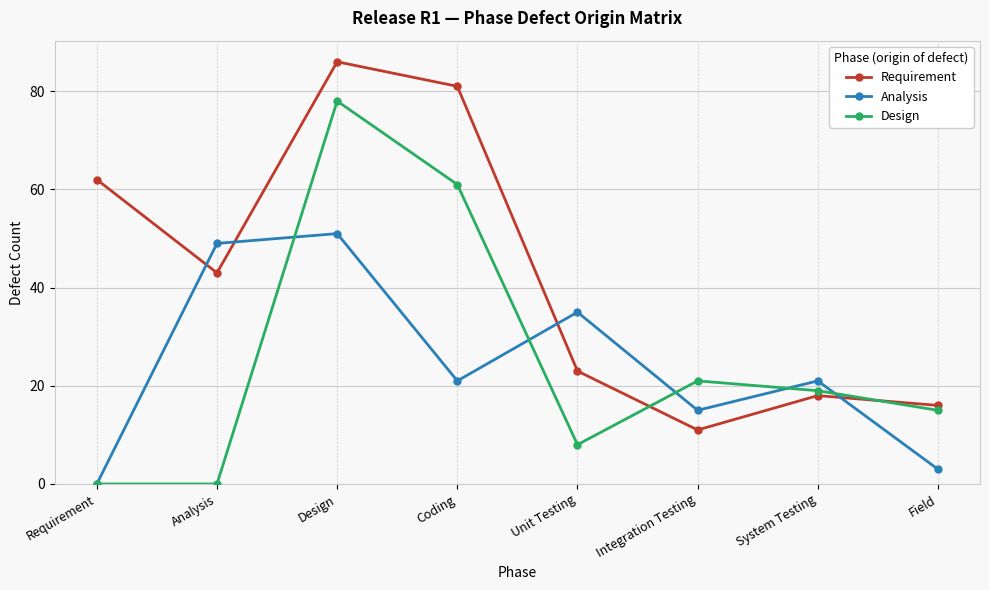

Reading left to right, list all the values displayed in this chart.

Requirement: 62	43	86	81	23	11	18	16
Analysis: 0	49	51	21	35	15	21	3
Design: 0	0	78	61	8	21	19	15